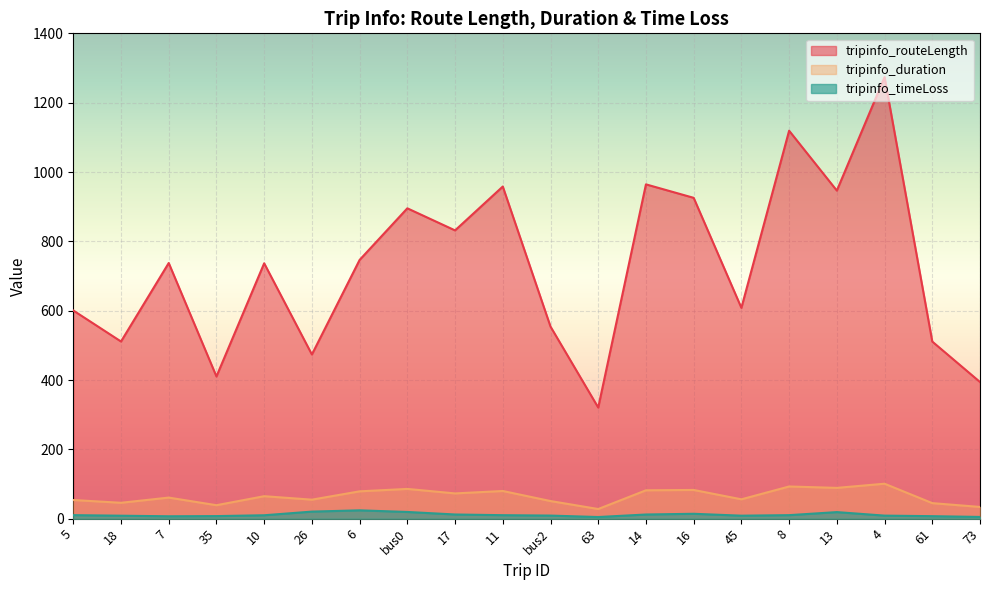

What is the difference between the maximum and second lowest values in the tripinfo_timeLoss series?

19.0